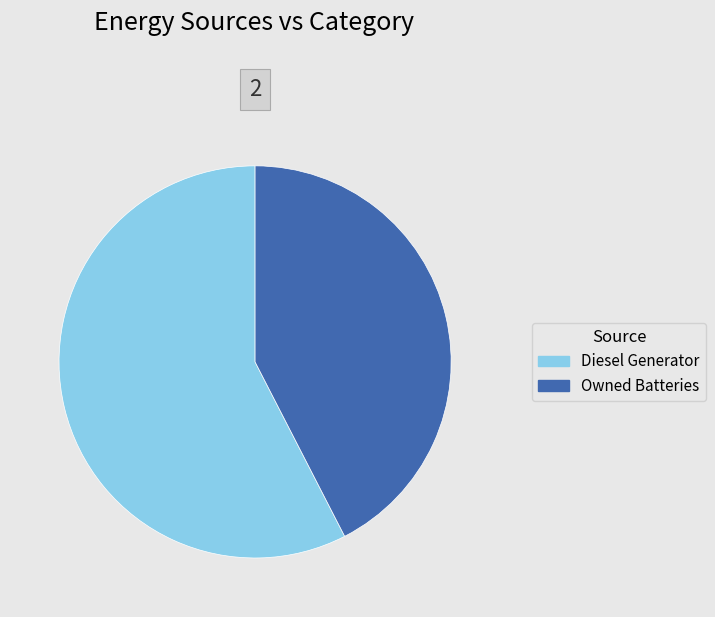

Rank the categories by value from lowest to highest.

Owned Batteries, Diesel Generator